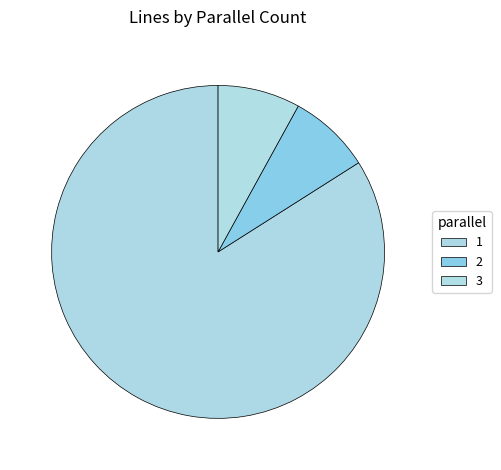

Rank the categories by value from lowest to highest.

3, 2, 1